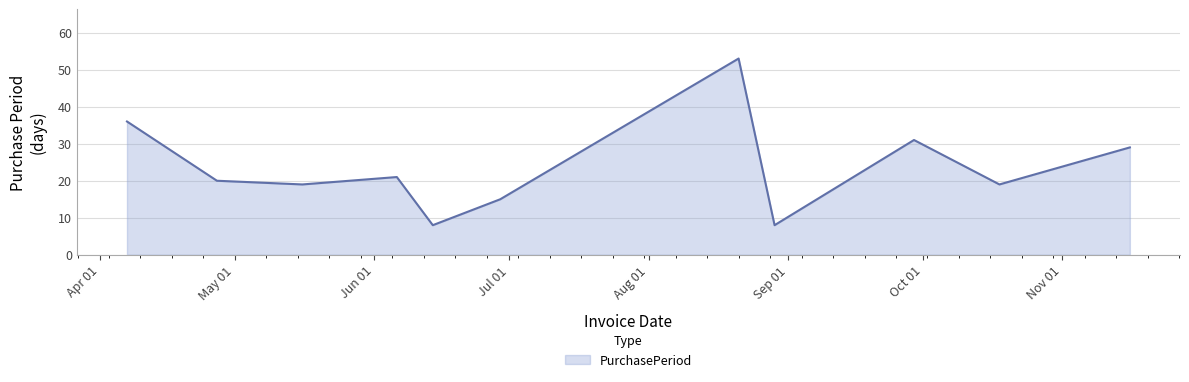

How many lines are shown in the chart?

1